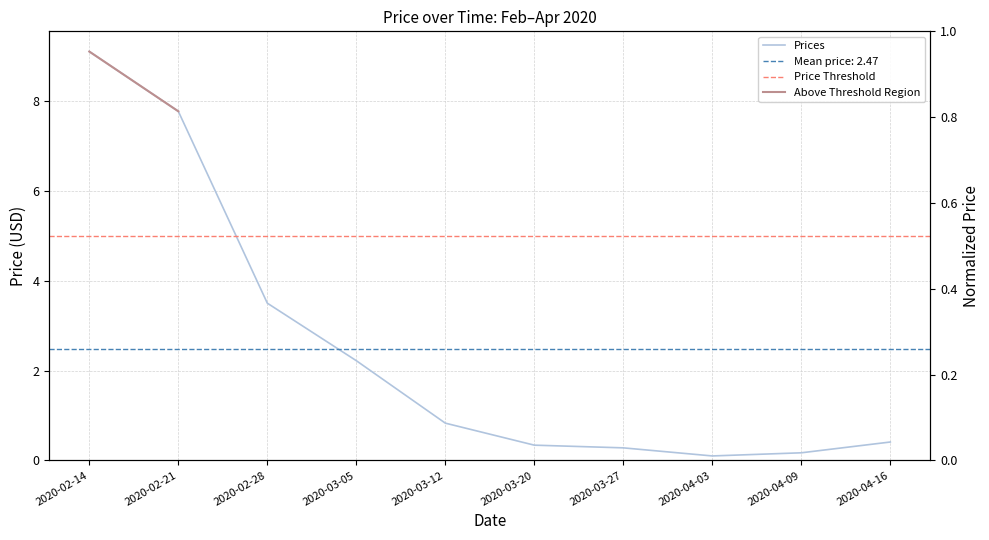

Reading left to right, list all the values displayed in this chart.

9.1	7.8	3.5	2.2	0.8	0.3	0.3	0.1	0.2	0.4